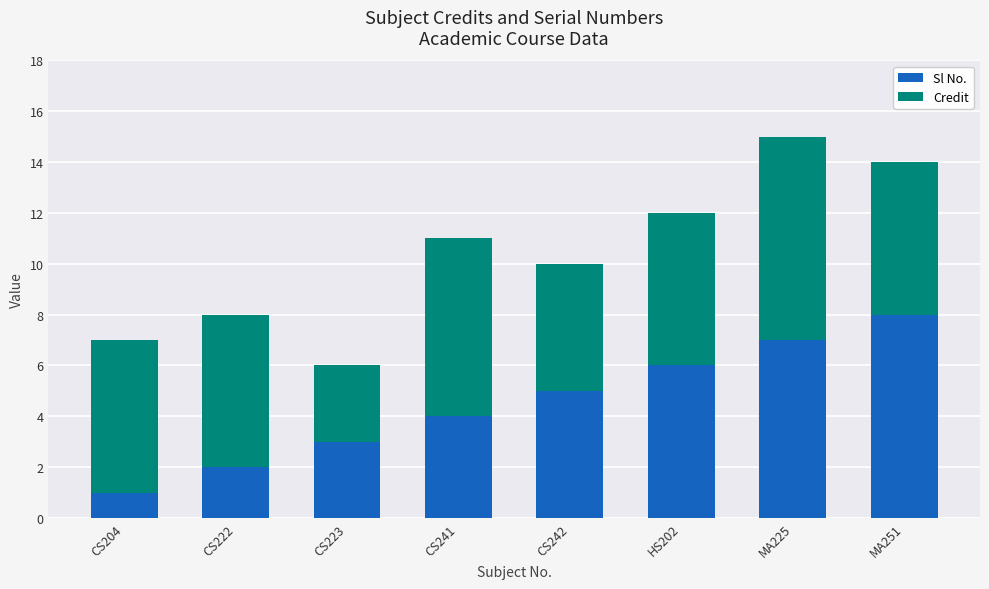

Reading left to right, what are the values for Sl No.?

CS204=1	CS222=2	CS223=3	CS241=4	CS242=5	HS202=6	MA225=7	MA251=8